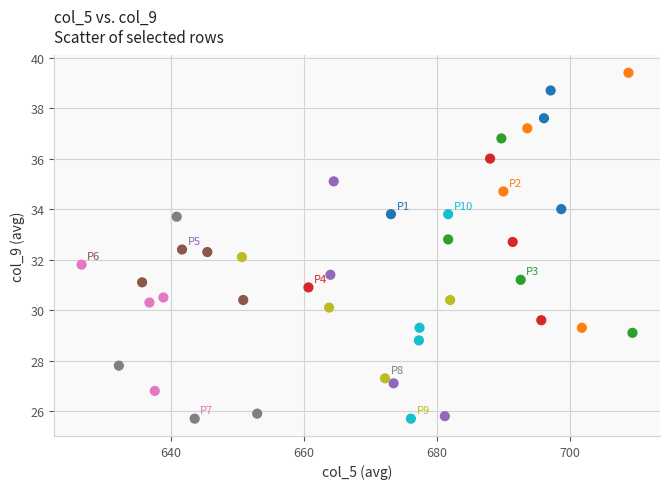

What is the range of X values (max minus min)?

82.8